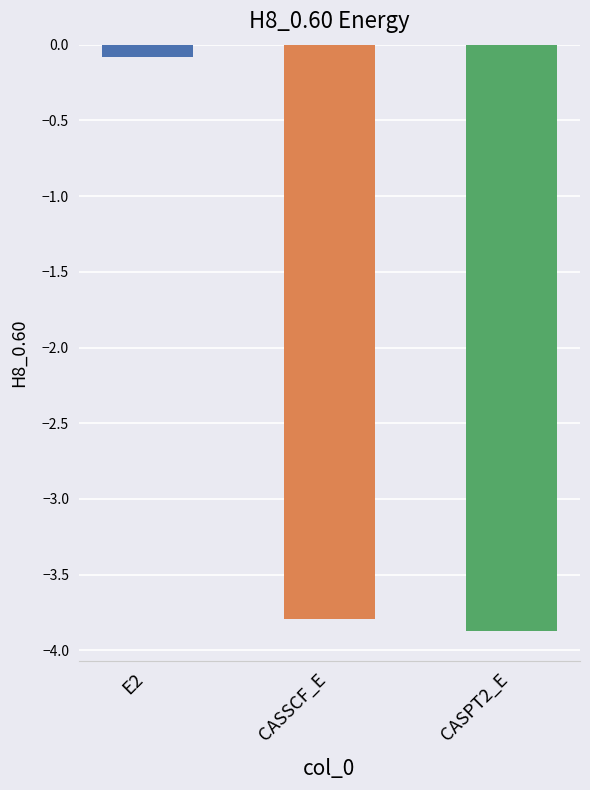

What is the smallest value displayed?

-3.9